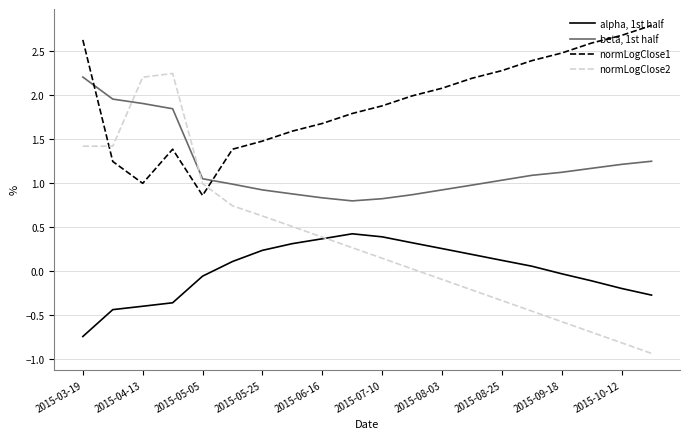

True or false: beta, 1st half and normLogClose1 intersect in this chart.

True